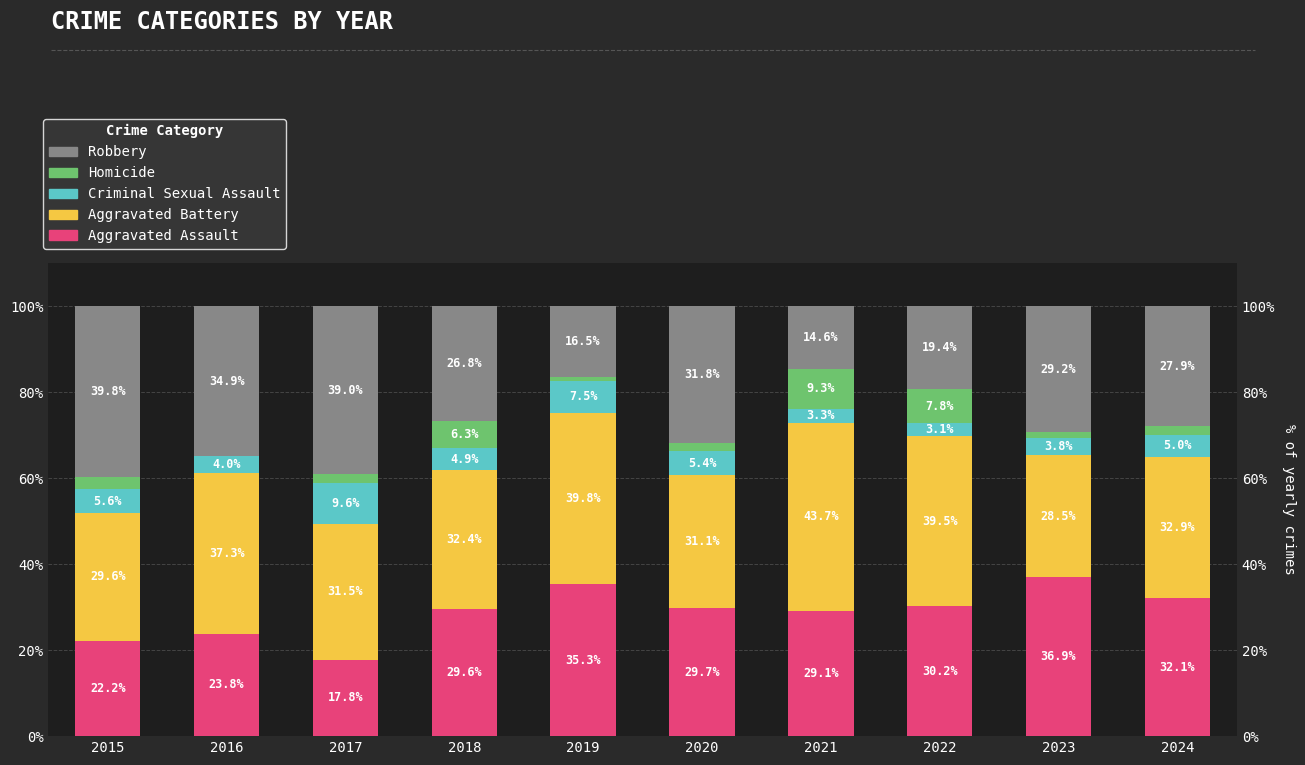

Which category has the highest value in the Criminal Sexual Assault series?

2017